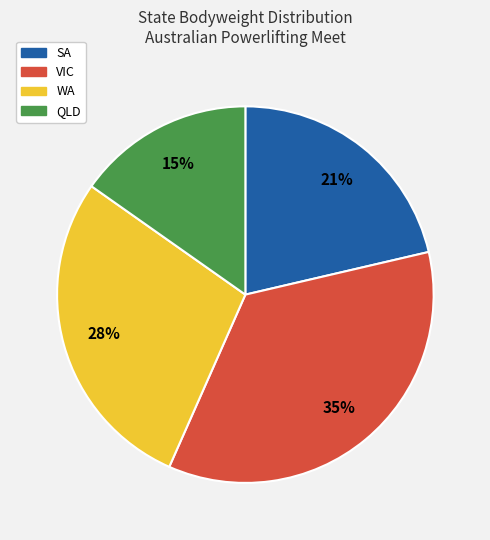

Rank the categories by value from lowest to highest.

QLD, SA, WA, VIC